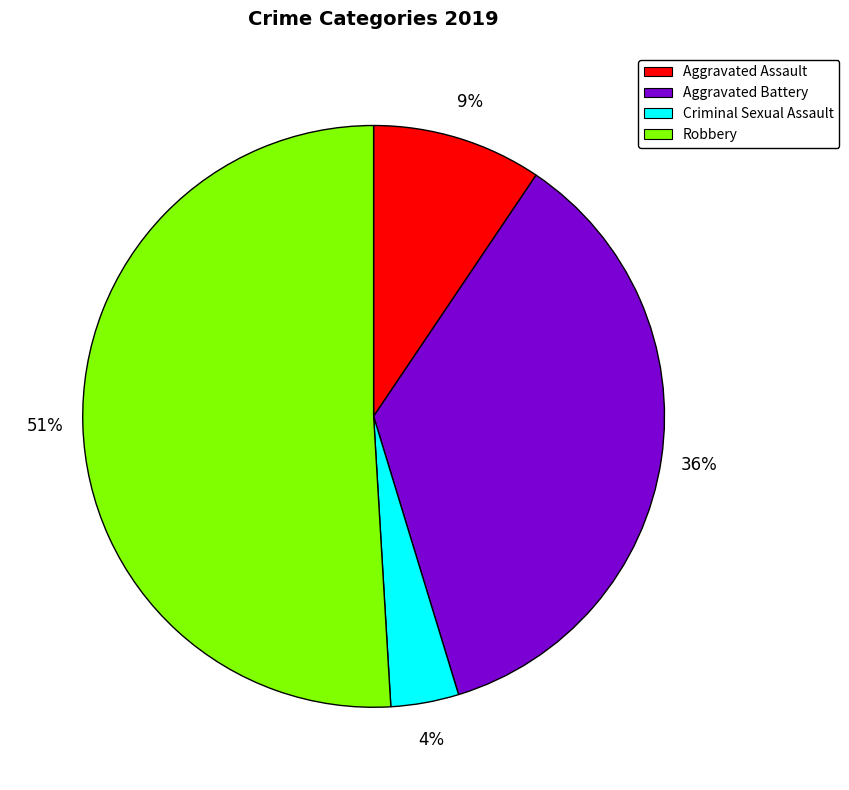

To the nearest percent, what is the combined percentage of Criminal Sexual Assault and Aggravated Assault?

13%